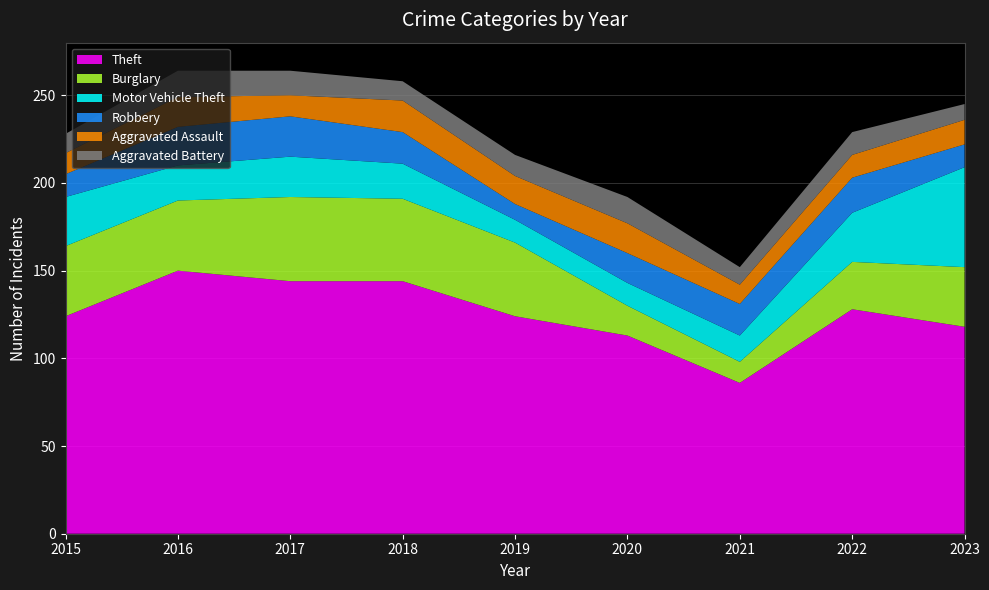

Reading right to left, list all the values displayed in this chart.

Theft: 118	128	86	113	124	144	144	150	124
Burglary: 34	27	12	17	42	47	48	40	40
Motor Vehicle Theft: 57	28	15	13	13	20	23	20	28
Robbery: 13	20	18	17	9	18	23	22	13
Aggravated Assault: 14	13	11	17	16	18	12	17	12
Aggravated Battery: 9	13	10	15	12	11	14	15	11